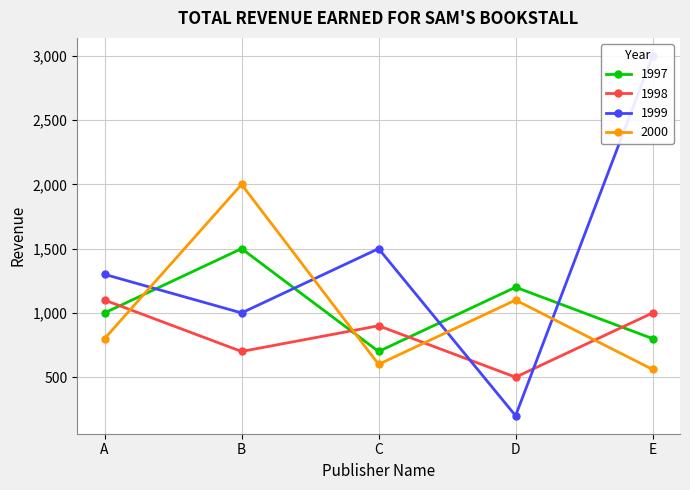

The value of 1998 at A is 374. True or false?

False